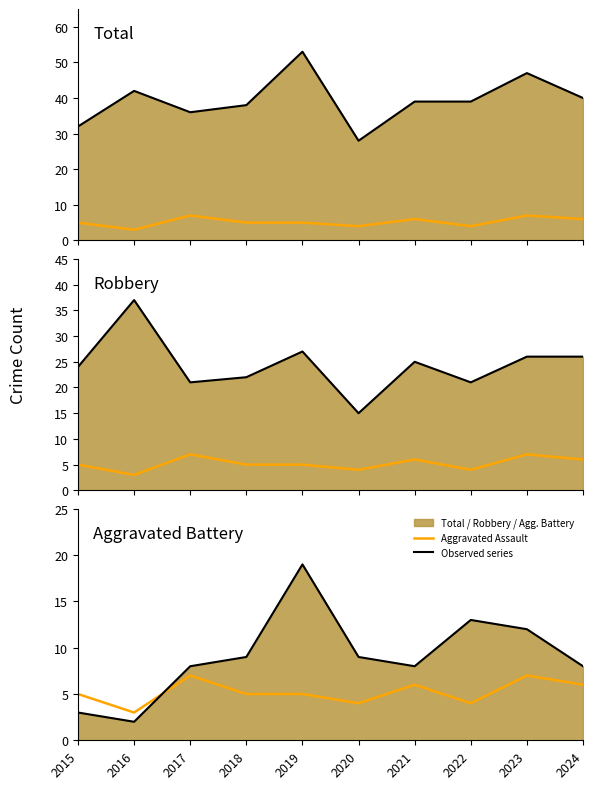

At 2023, list the series in order from largest to smallest.

Total (observed), Robbery (observed), Aggravated Battery (observed), Aggravated Assault